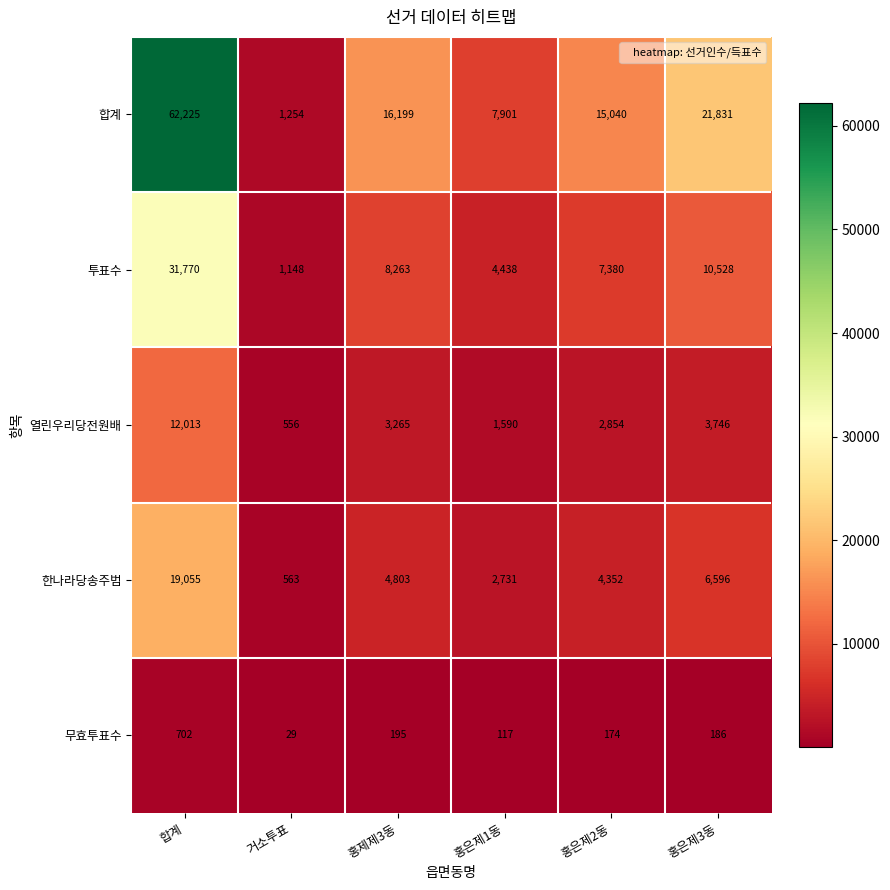

What is the spread (max minus min) of values at 거소투표?

1225